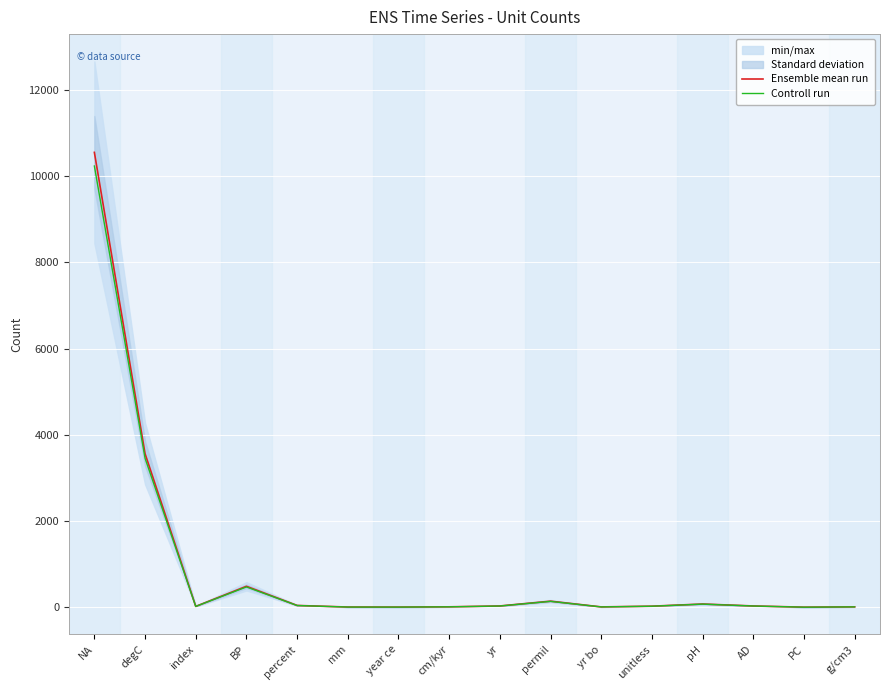

What is the average value of the Controll run series?

909.3